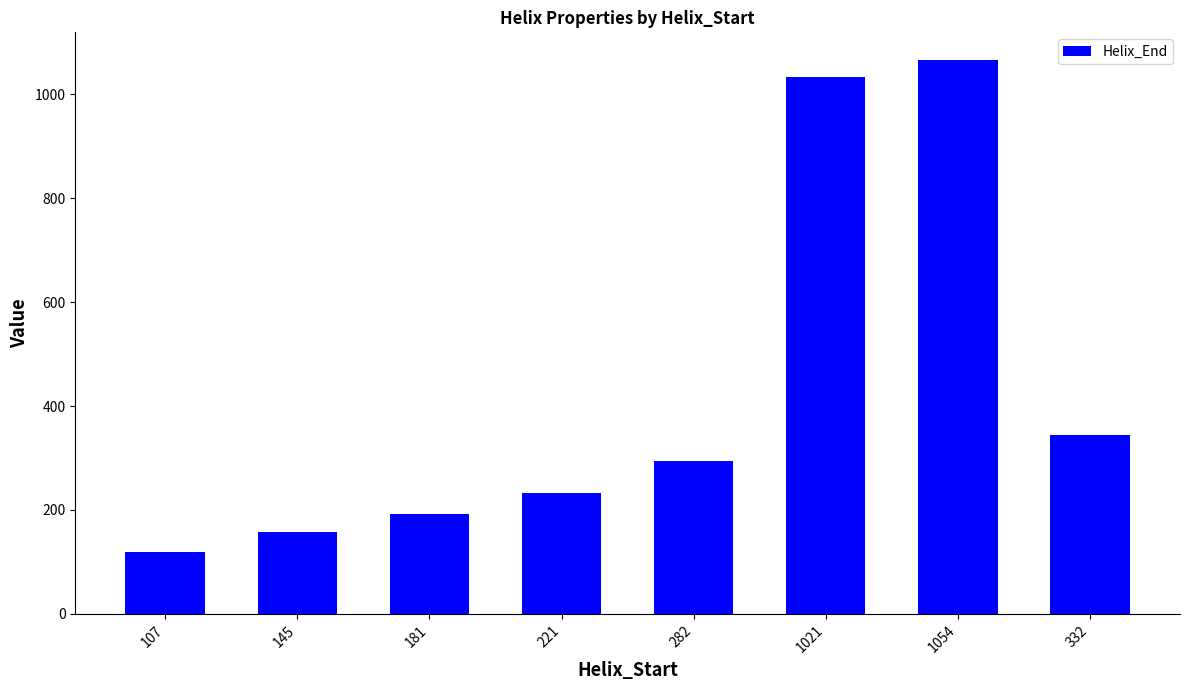

Reading left to right, list all the values displayed in this chart.

119	157	193	233	294	1033	1066	344